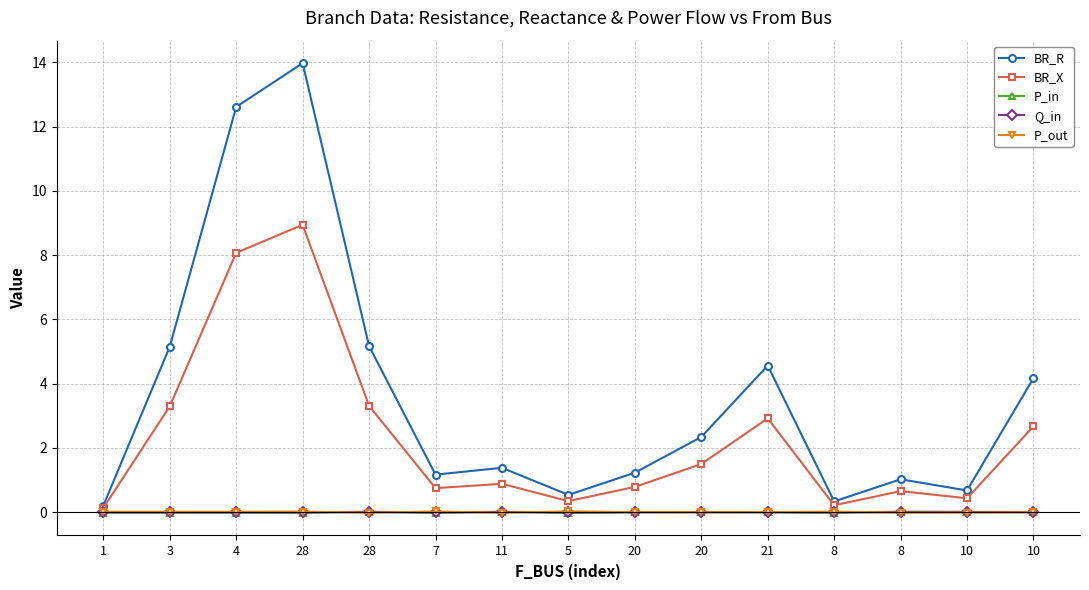

Which category has the lowest value in the Q_in series?

5